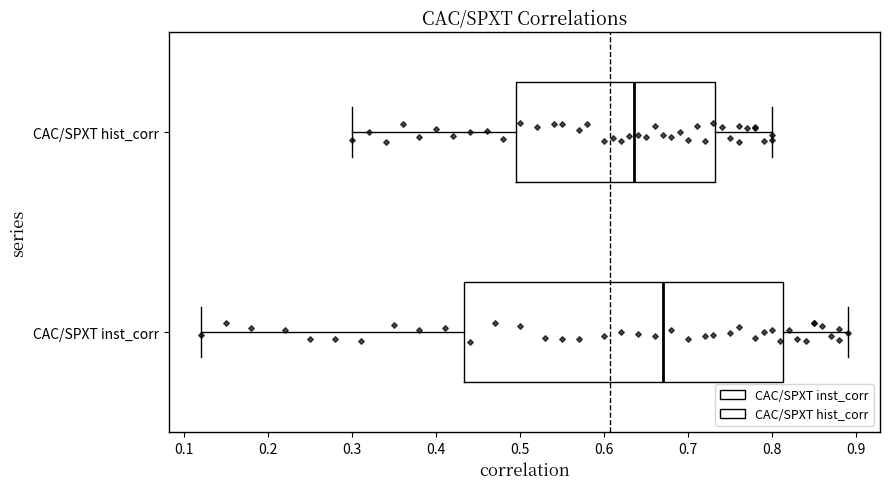

Which box has the furthest to the right median line?

CAC/SPXT inst_corr